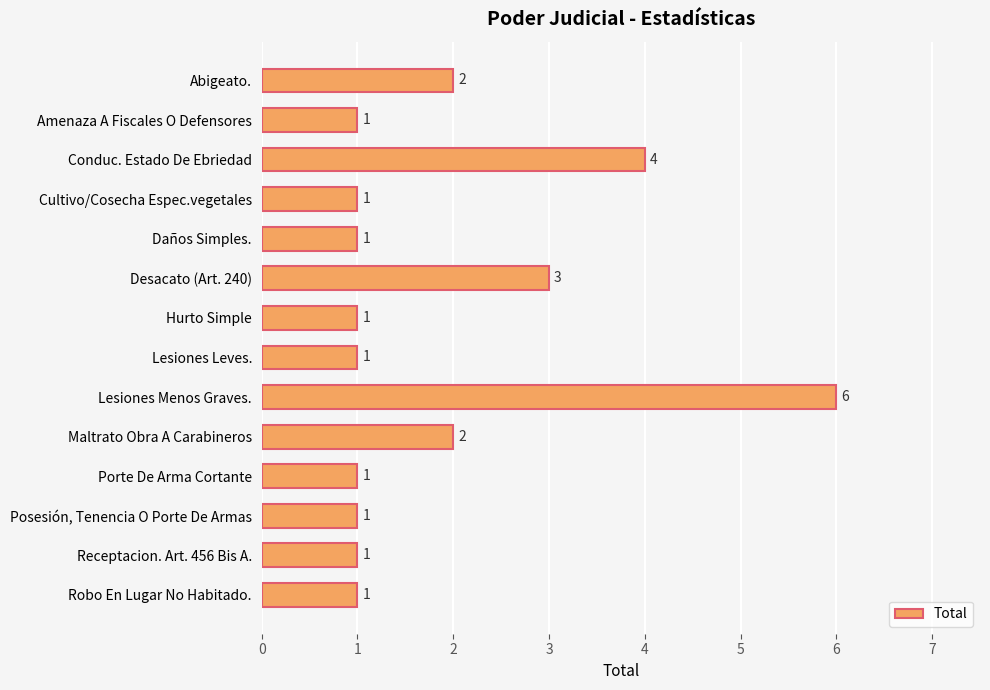

Does the chart contain any negative values?

No